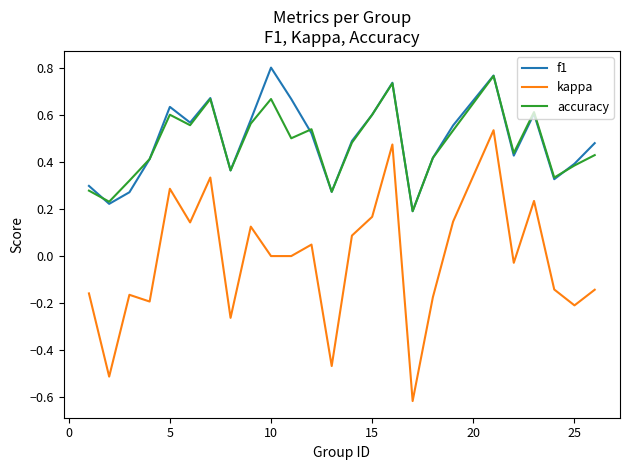

How many lines are shown in the chart?

3